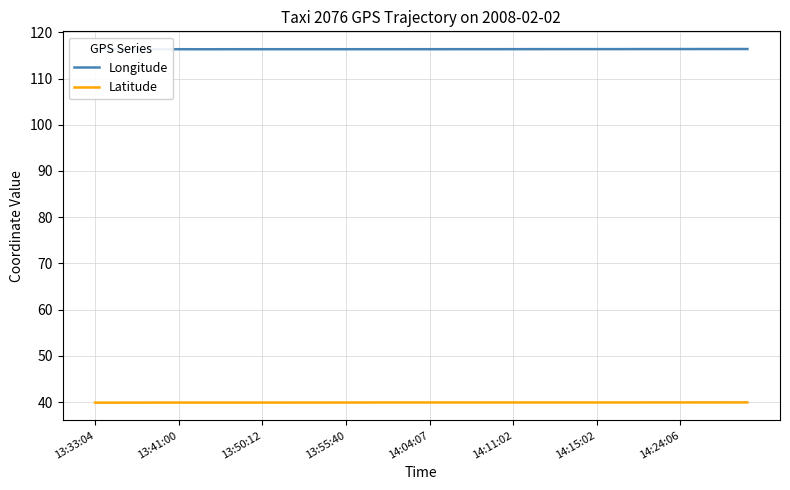

True or false: Latitude and Longitude cross at least once.

False